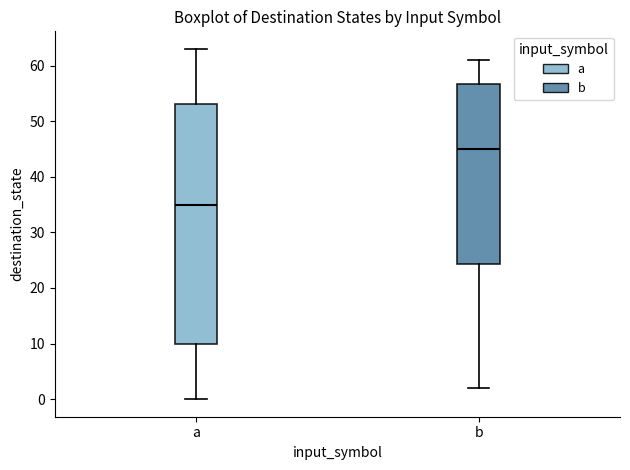

Reading left to right, read every box against the y-axis: the position of its median line, the range the box covers, and the ends of its whiskers. The values are not printed on the chart, so give them approximately, as read against the axis.

a: median 35, box 10 to 53, whiskers 0 to 63
b: median 45, box 24 to 57, whiskers 2 to 61